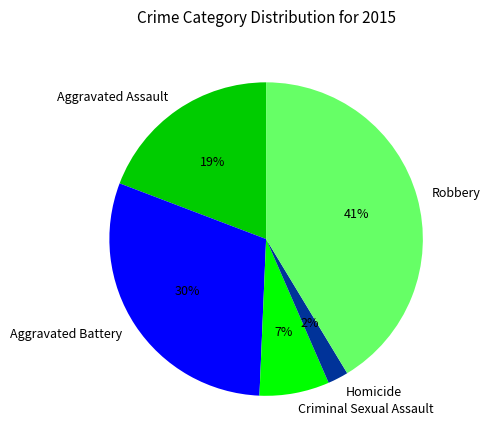

True or false: Aggravated Assault accounts for 19% of the total.

True